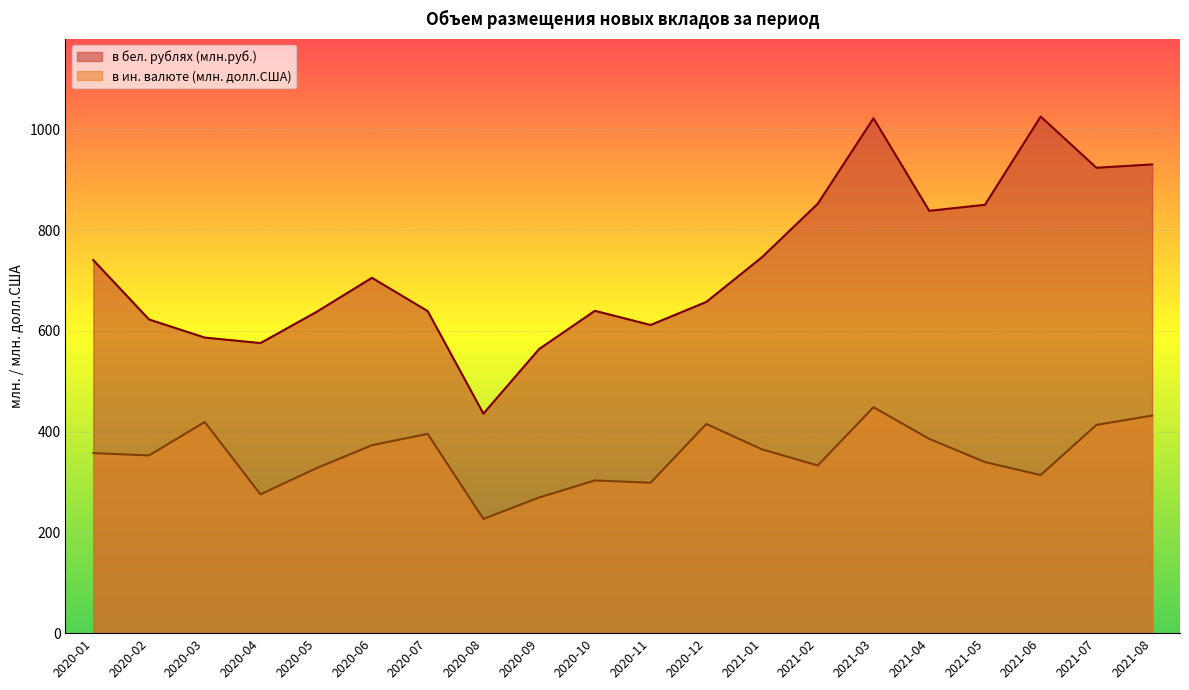

True or false: в бел. рублях (млн.руб.) has more than 0 interior local peaks.

True